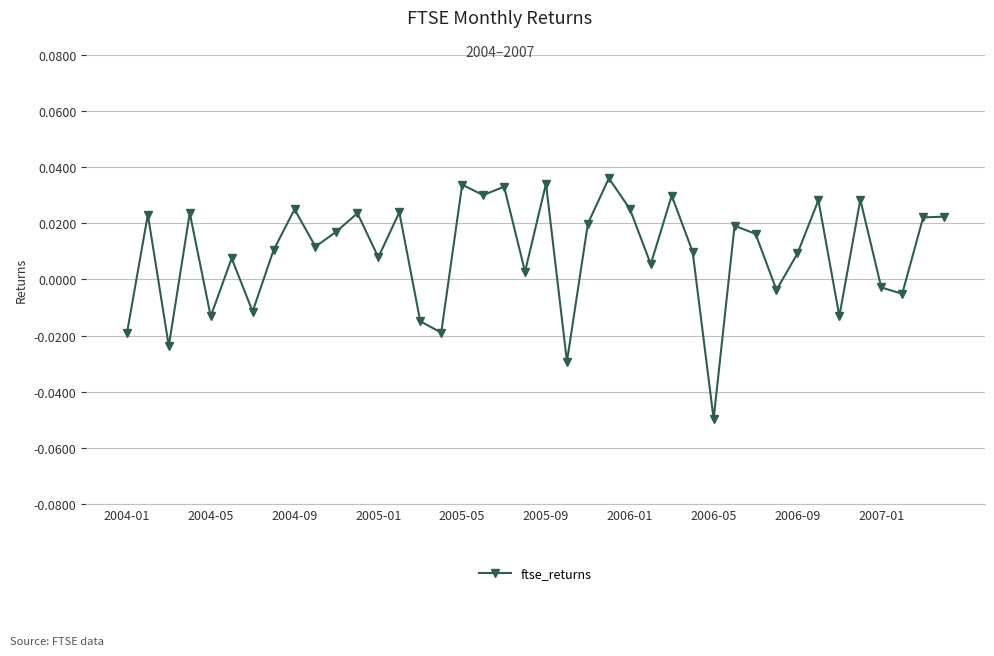

What is the sum of all values?

0.4